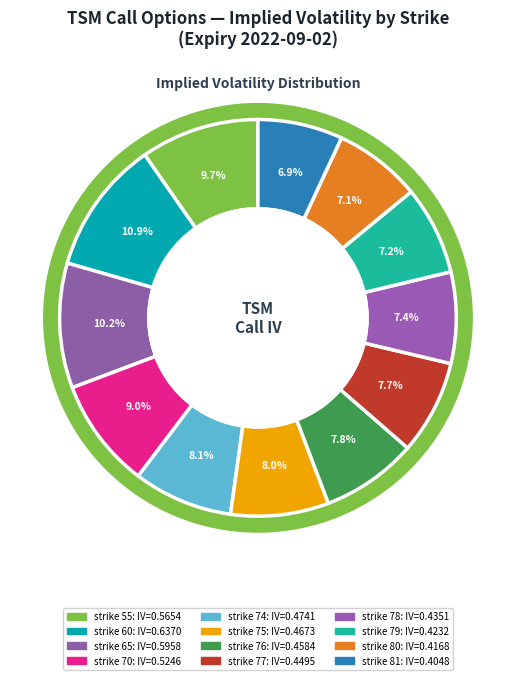

What is the total percentage of strike 76 and strike 79?

15.1%